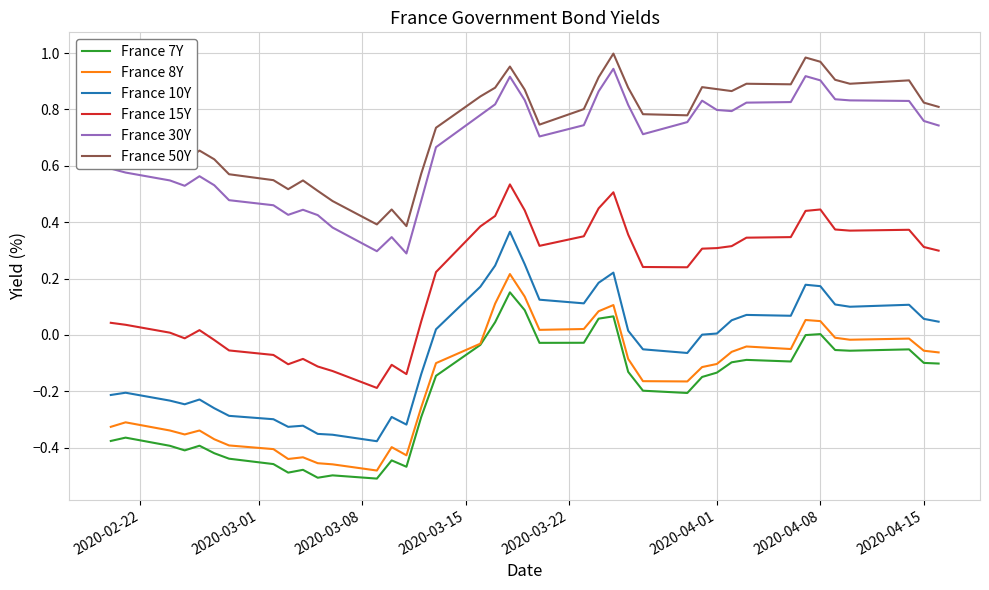

True or false: France 30Y and France 7Y cross at least once.

False